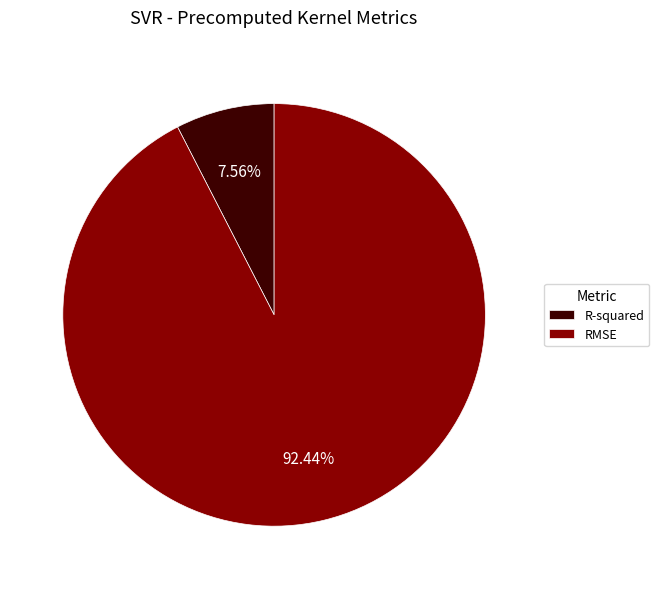

Is RMSE the majority of the pie?

Yes